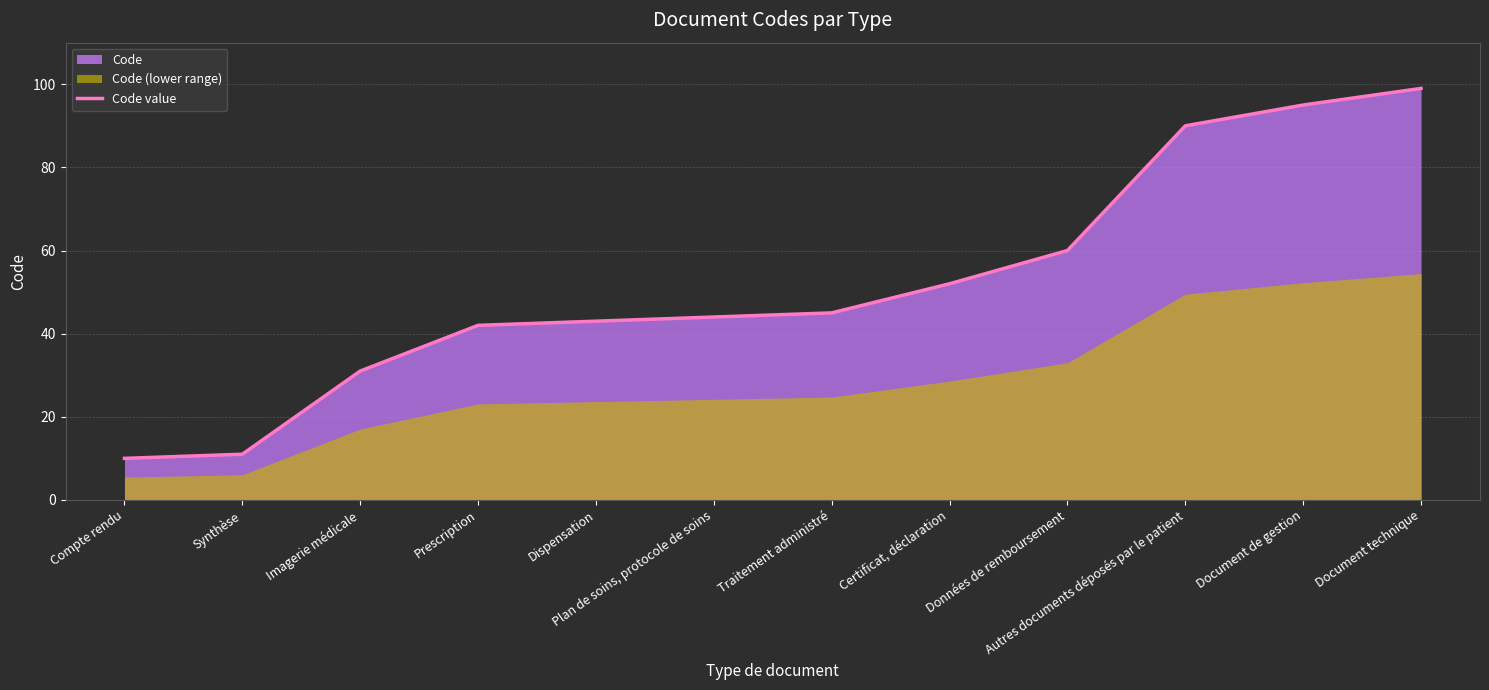

How many categories are shown in the chart?

12